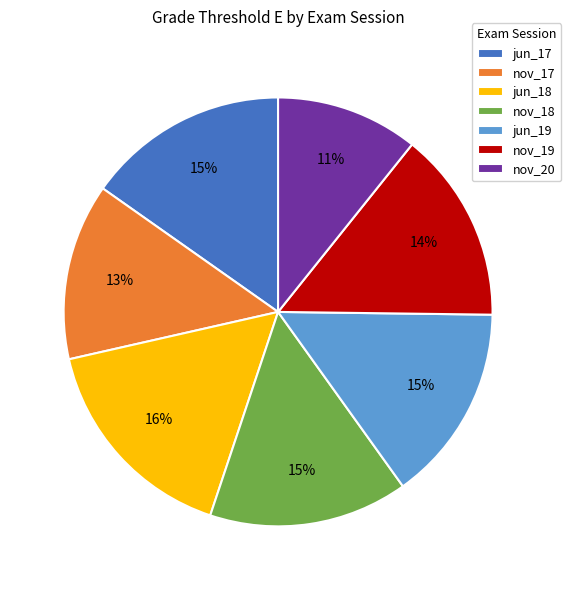

Combined, do nov_20 and jun_18 account for over 50%?

No